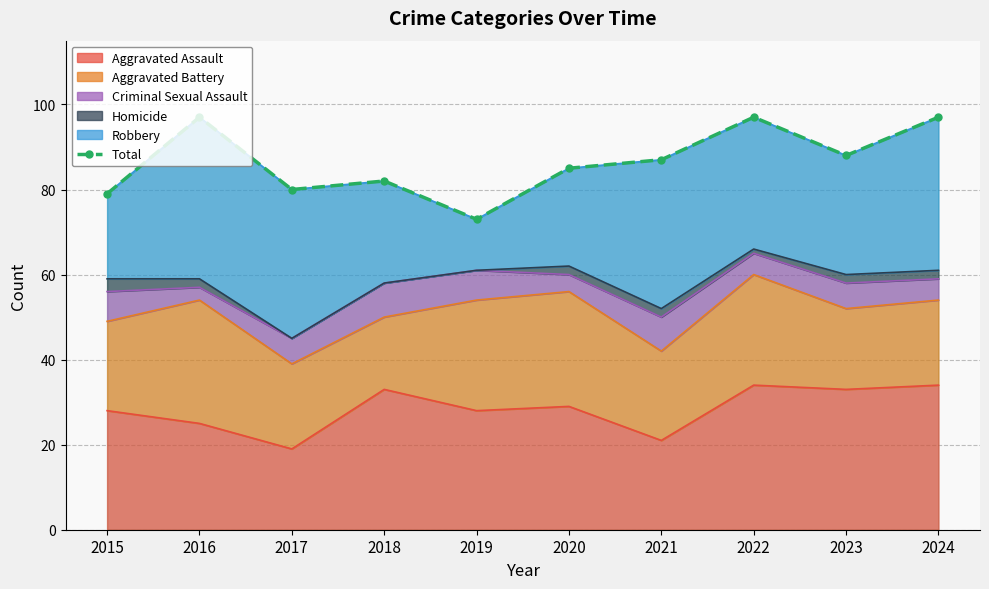

True or false: the data shows 21 at 2024.

False